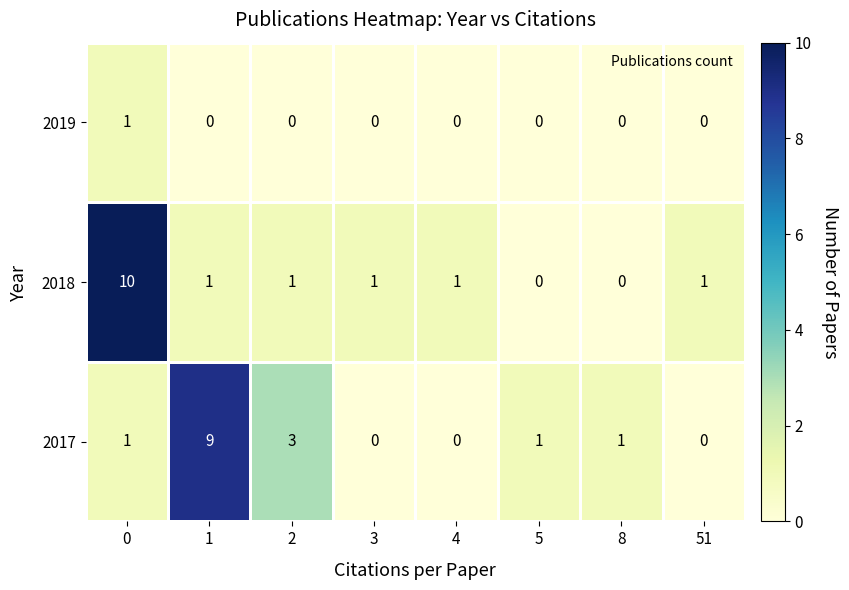

Is it true that 2017 equals 1 at 0?

True